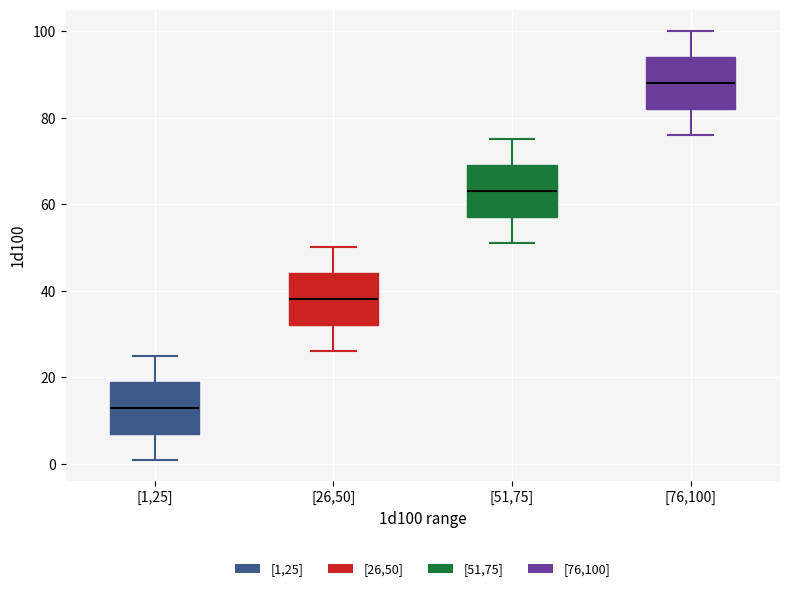

Where is the lower edge of the box for [51,75] on the y-axis? The values are not printed on the chart, so give them approximately, as read against the axis.

58